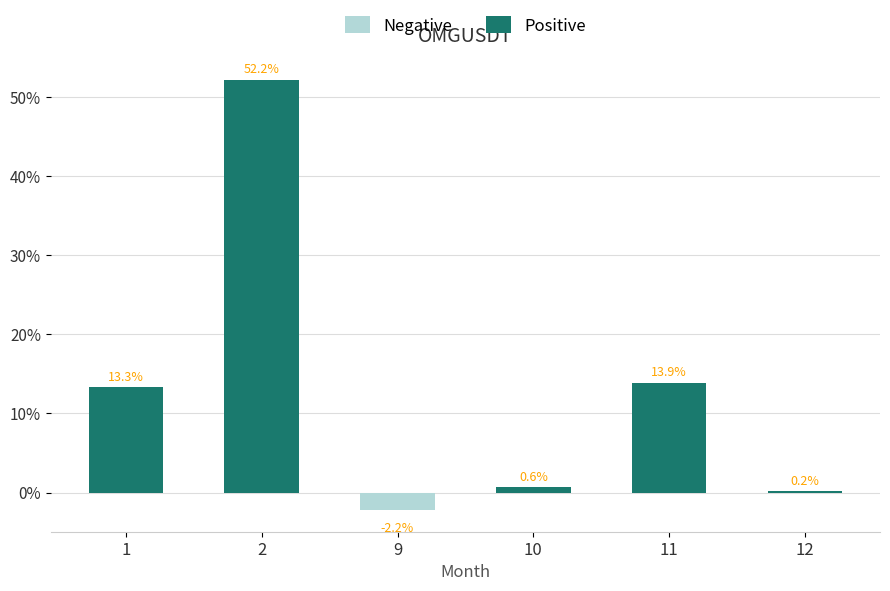

True or false: the data shows 0.2 at 12.

True